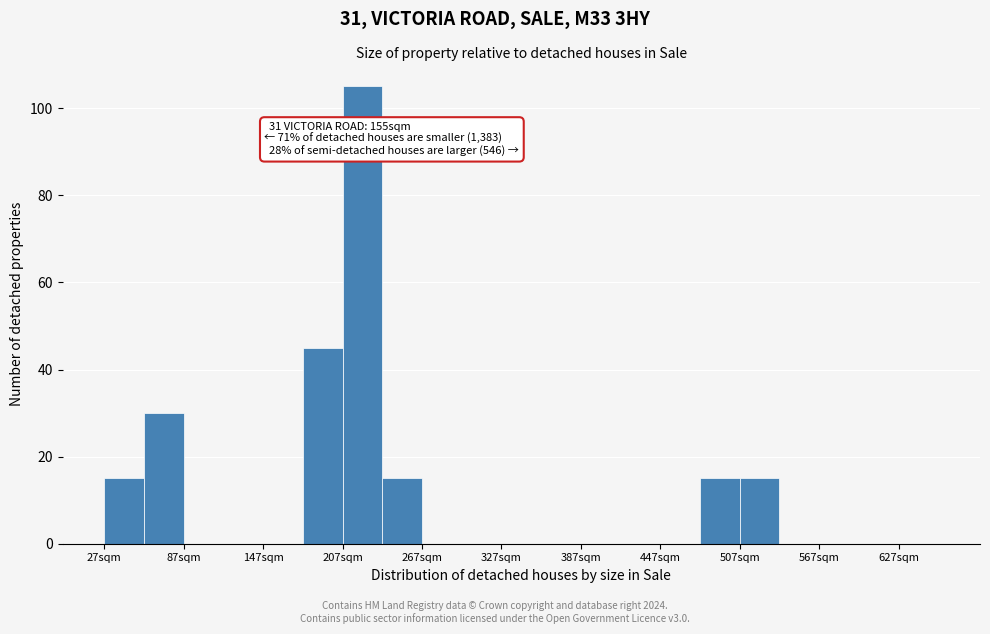

Around what value on the x-axis is the tallest bar? Give the approximate position of its centre, as read against the axis.

220